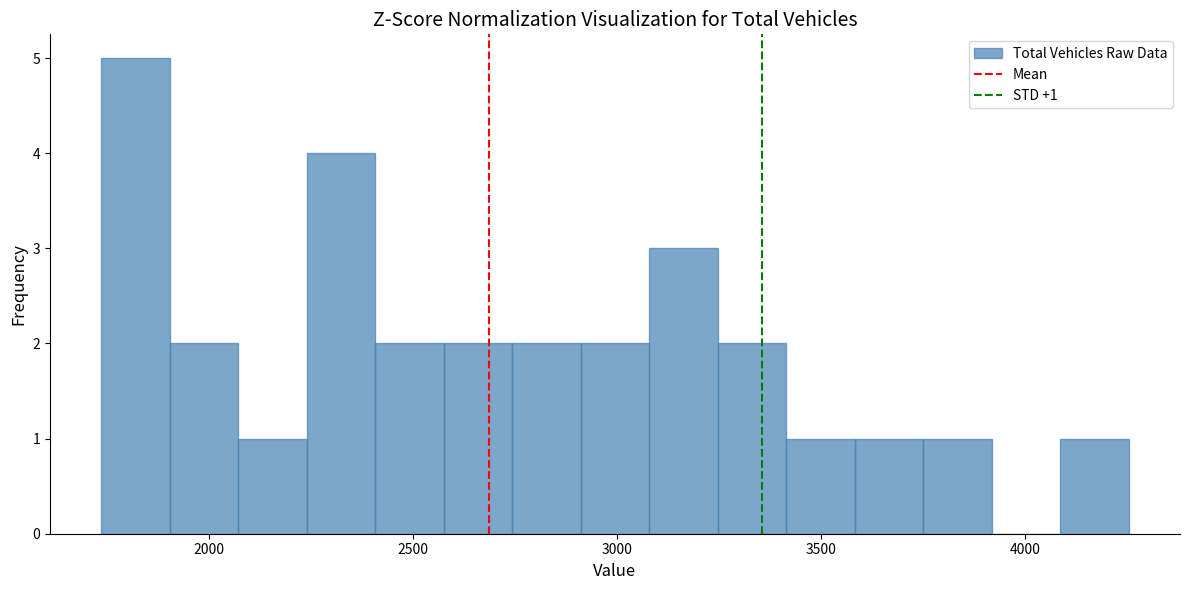

Around what value on the x-axis is the tallest bar? Give the approximate position of its centre, as read against the axis.

1800